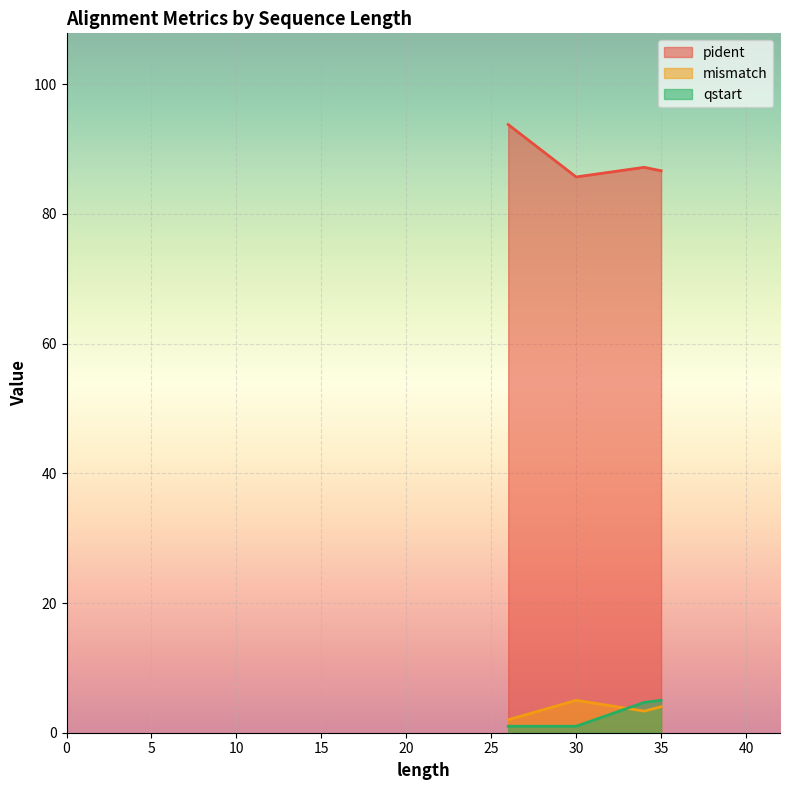

Does the chart display data point markers on the line(s)?

No